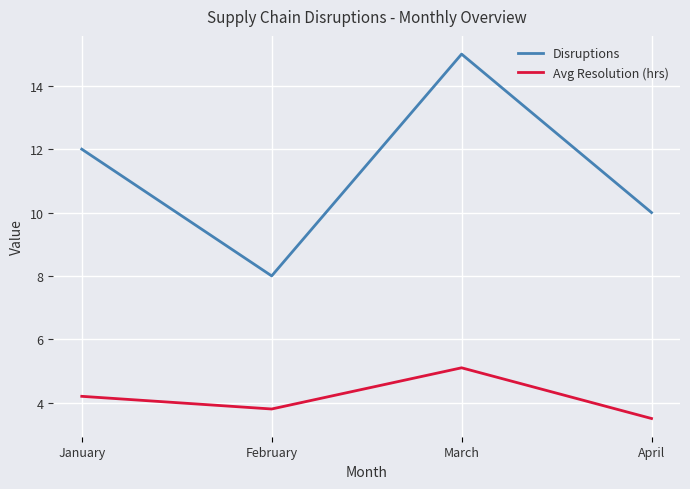

What is the lowest value of the Avg Resolution (hrs) series?

3.5